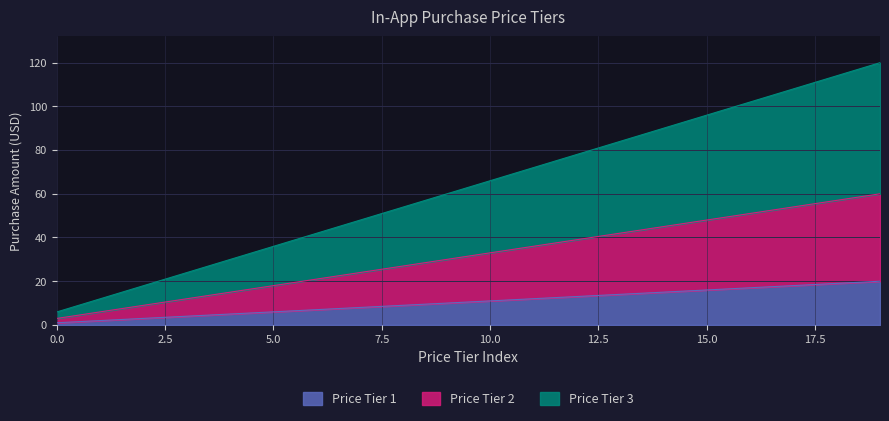

Reading right to left, transcribe all the data shown in this chart.

Price Tier 1: 20.0	19.0	18.0	17.0	16.0	15.0	14.0	13.0	12.0	11.0	10.0	9.0	8.0	7.0	6.0	5.0	4.0	3.0	2.0	1.0
Price Tier 2: 60.0	57.0	54.0	51.0	48.0	45.0	42.0	39.0	36.0	33.0	30.0	27.0	24.0	21.0	18.0	15.0	12.0	9.0	6.0	3.0
Price Tier 3: 119.9	113.9	107.9	101.9	95.9	89.9	83.9	77.9	71.9	65.9	59.9	53.9	47.9	41.9	35.9	29.9	23.9	17.9	11.9	5.9